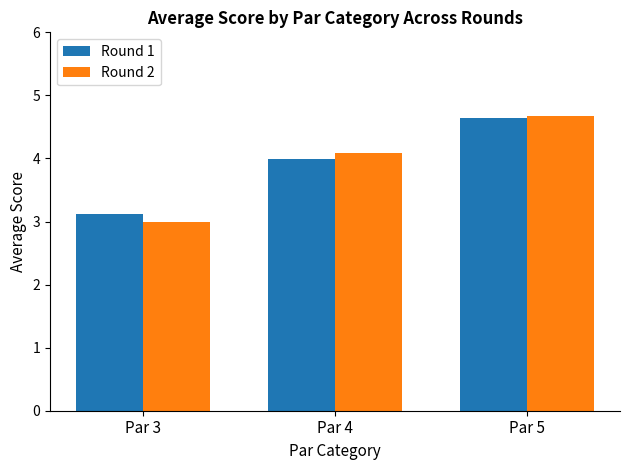

How many bars are there in each group?

2